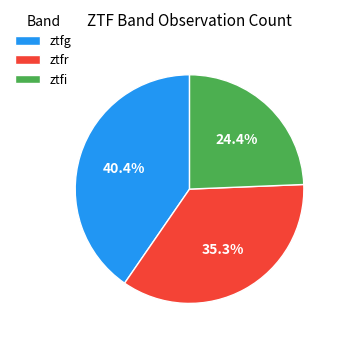

To the nearest percent, what is the combined percentage of ztfg and ztfi?

65%